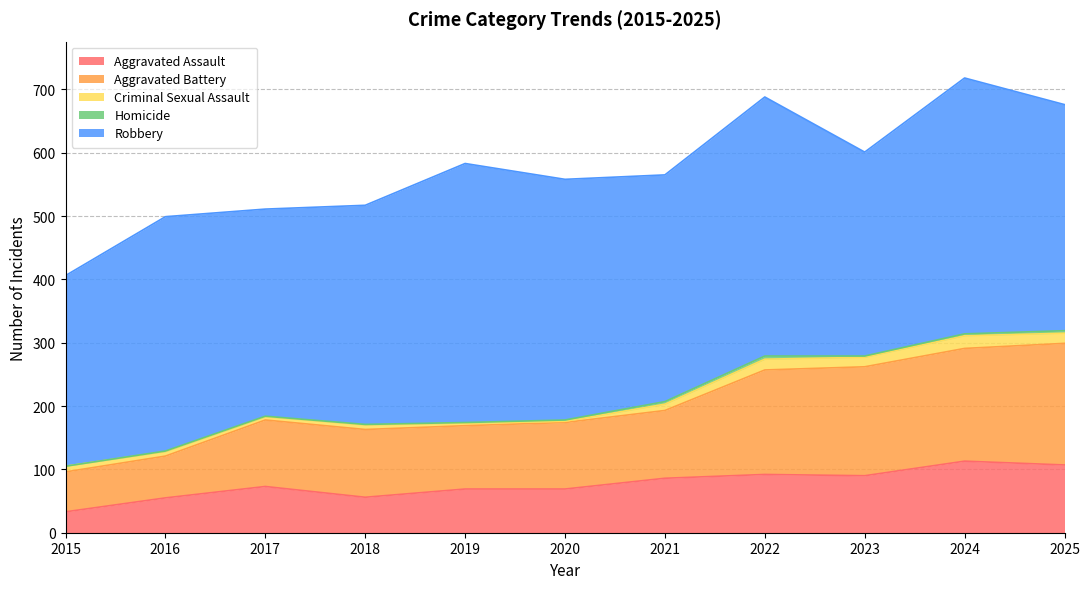

What is the total value across all series at 2019?

583